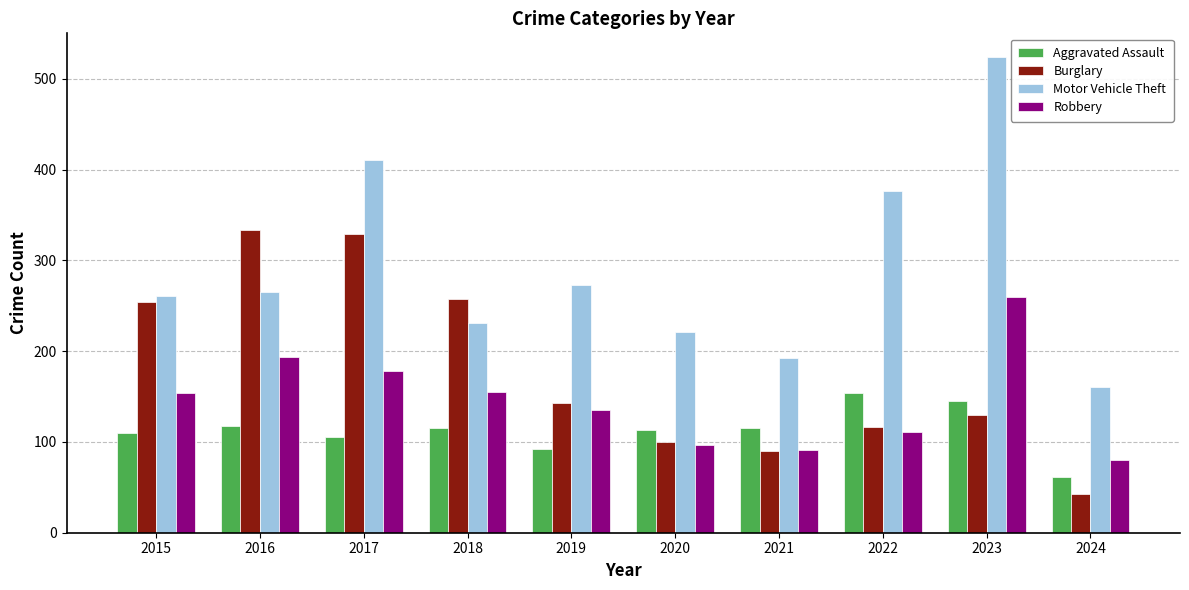

What are all the series names shown in the legend?

Aggravated Assault, Burglary, Motor Vehicle Theft, Robbery